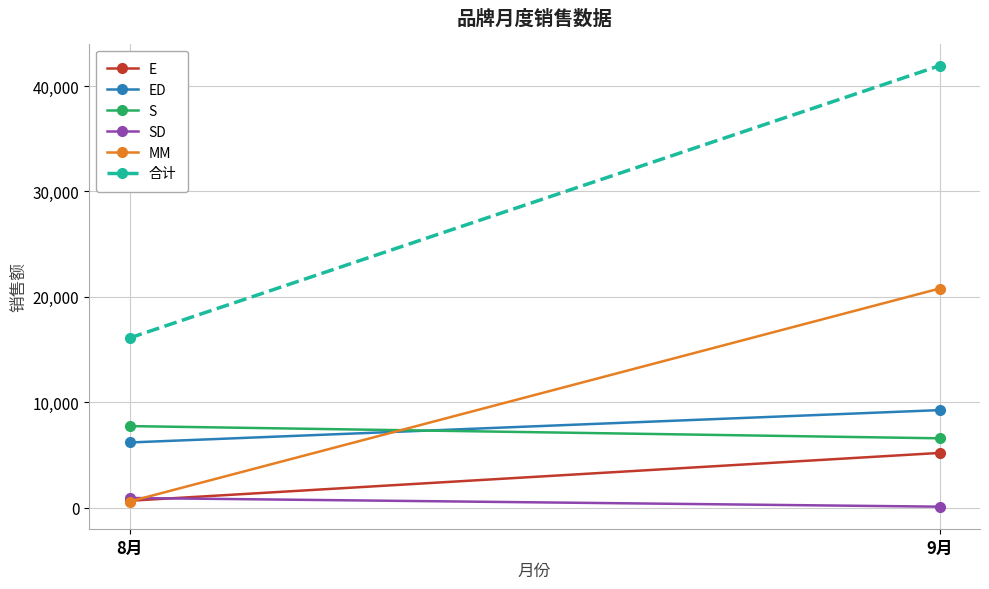

What is the total value across all series at 9月?

83850.0